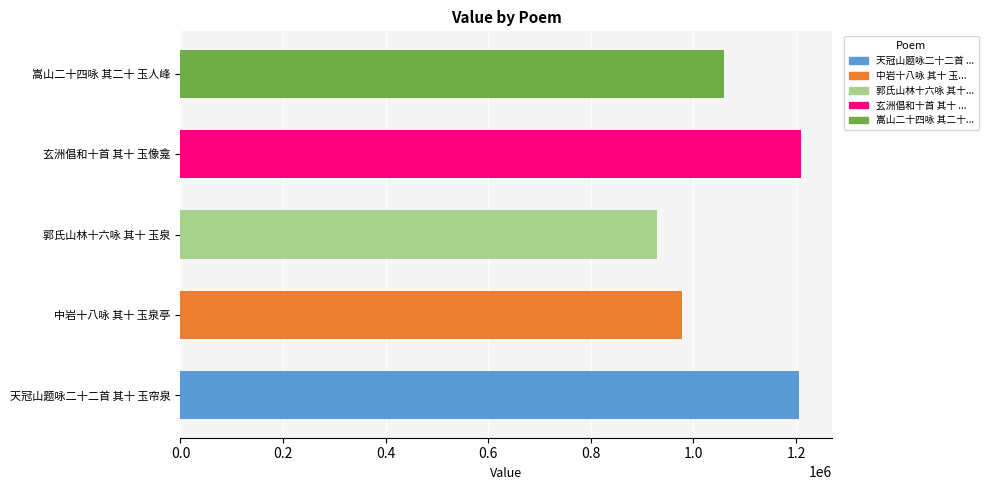

What is the value of the 5th bar from the left?

1060263